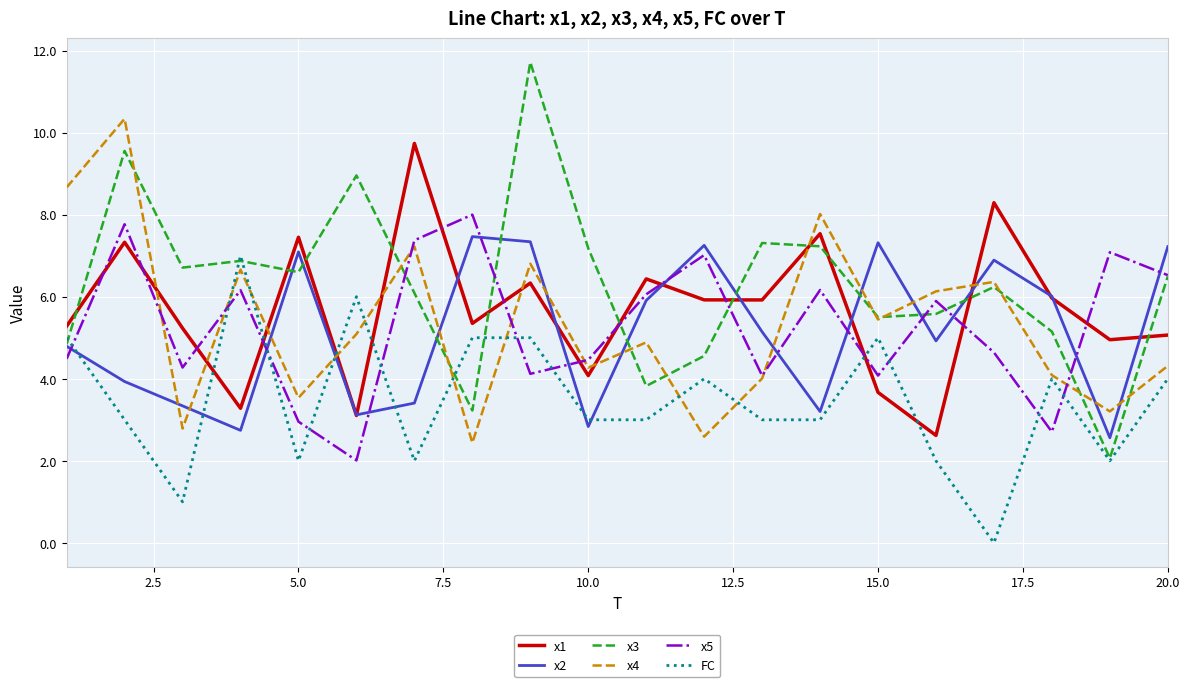

What are all the series names shown in the legend?

x1, x2, x3, x4, x5, FC